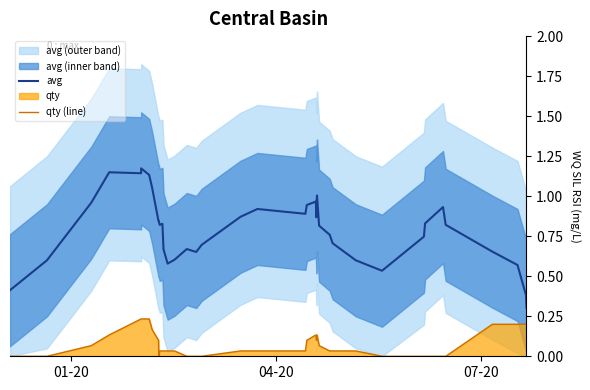

True or false: qty (line) and avg cross at least once.

False